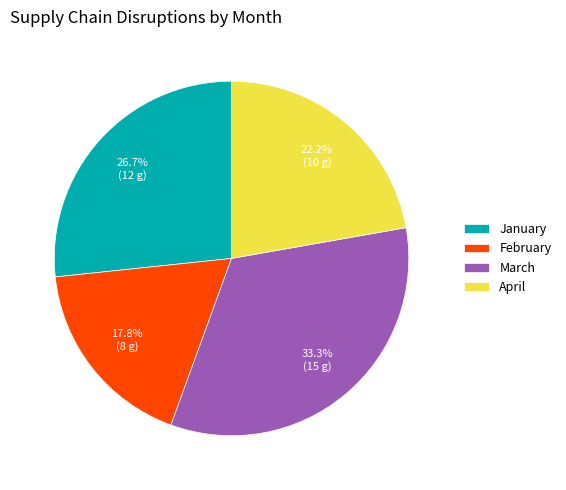

Is the sum of January and February greater than half?

No